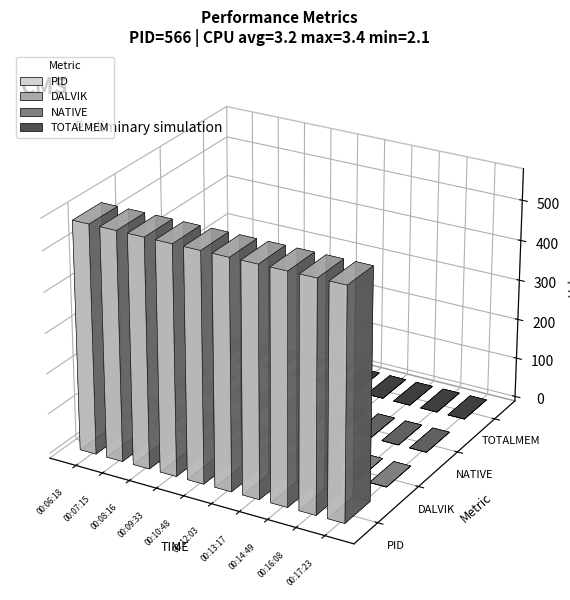

Reading left to right, transcribe all the data shown in this chart.

PID: 566	566	566	566	566	566	566	566	566	566
DALVIK: 0	0	0	0	0	0	0	0	0	0
NATIVE: 0	0	0	0	0	0	0	0	0	0
TOTALMEM: 0	0	0	0	0	0	0	0	0	0